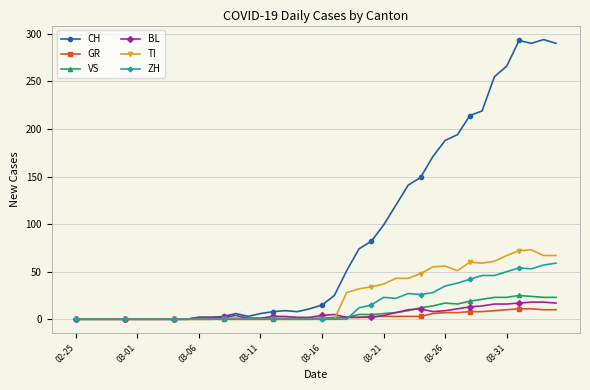

Which series has the largest range (max minus min)?

CH